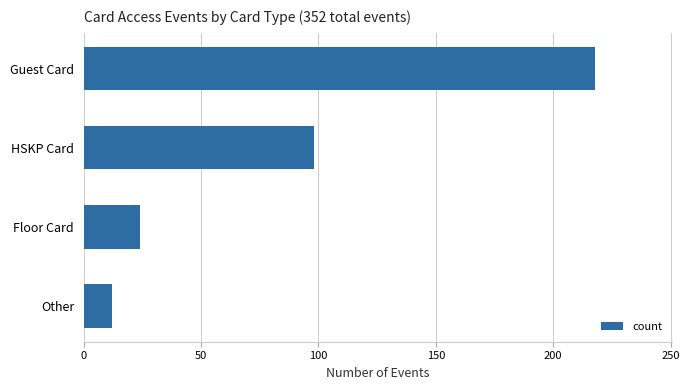

What is the change in value from Guest Card to HSKP Card?

-120